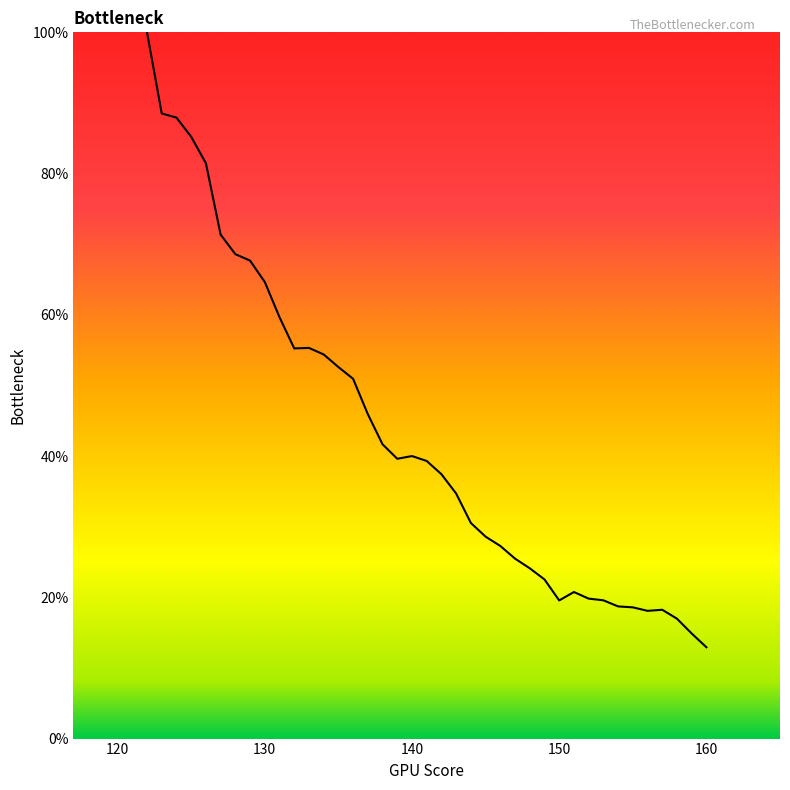

What is the difference between the maximum and minimum values?

87.1